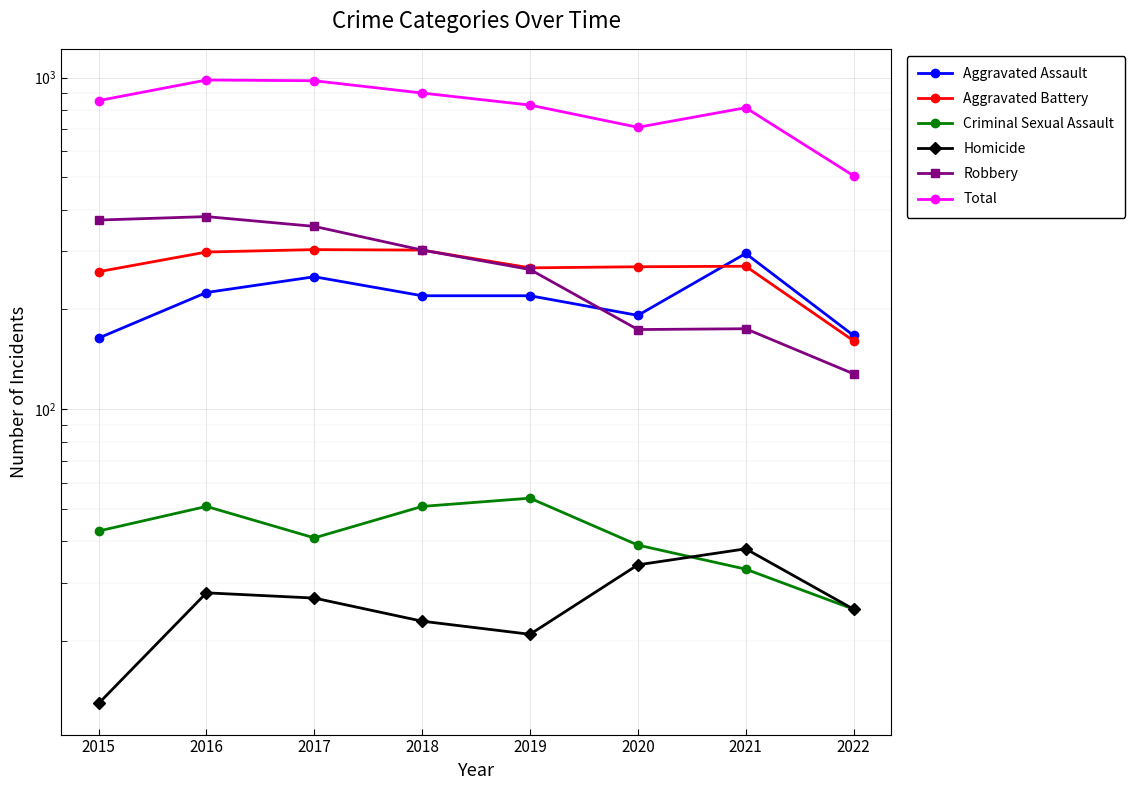

The Total series shows 781 at 2022. True or false?

False